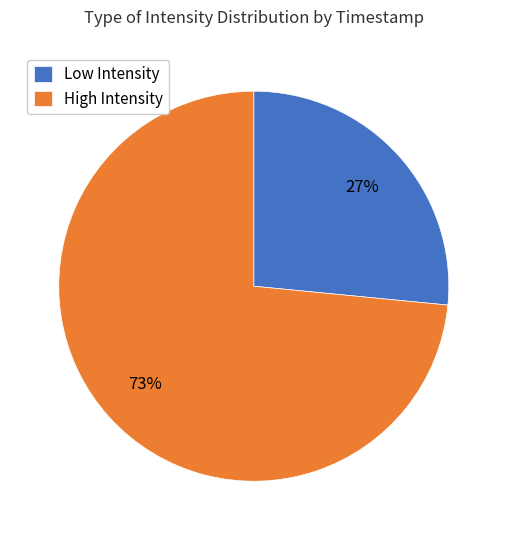

Which category has the biggest portion of the pie?

High Intensity